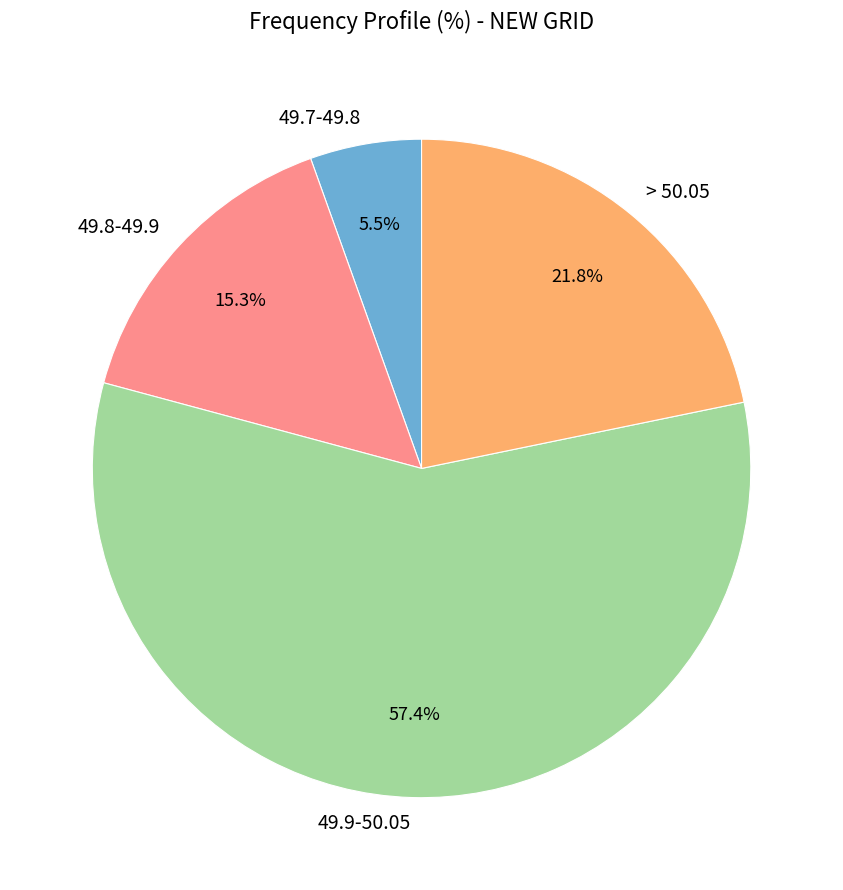

Which category has the smallest portion of the pie?

49.7-49.8